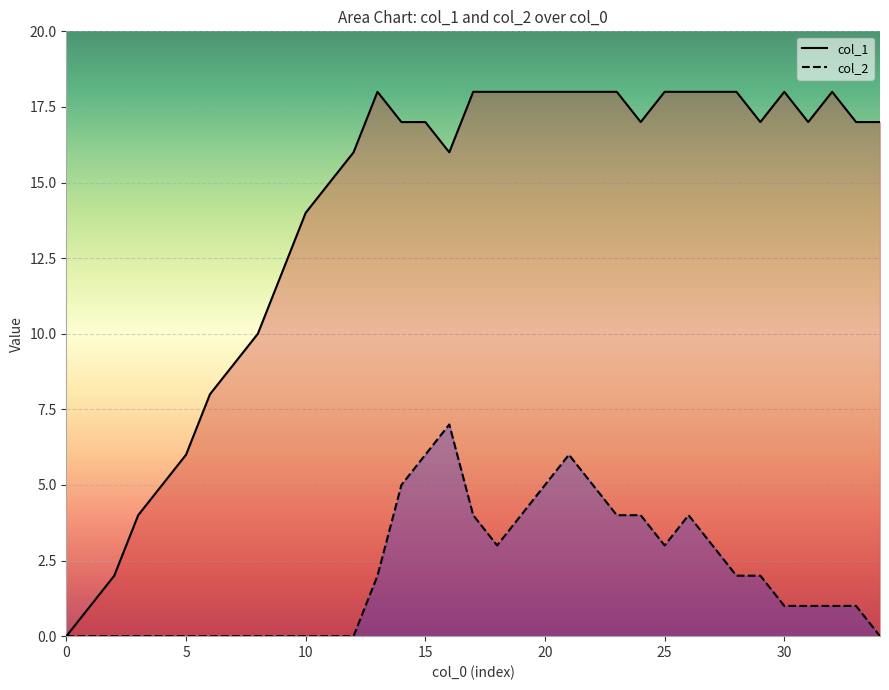

What is the sum of all col_2 values?

73